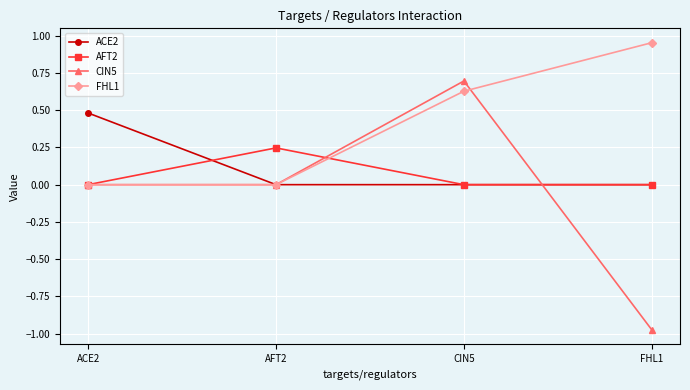

What is the label of the 1st point from the left?

ACE2